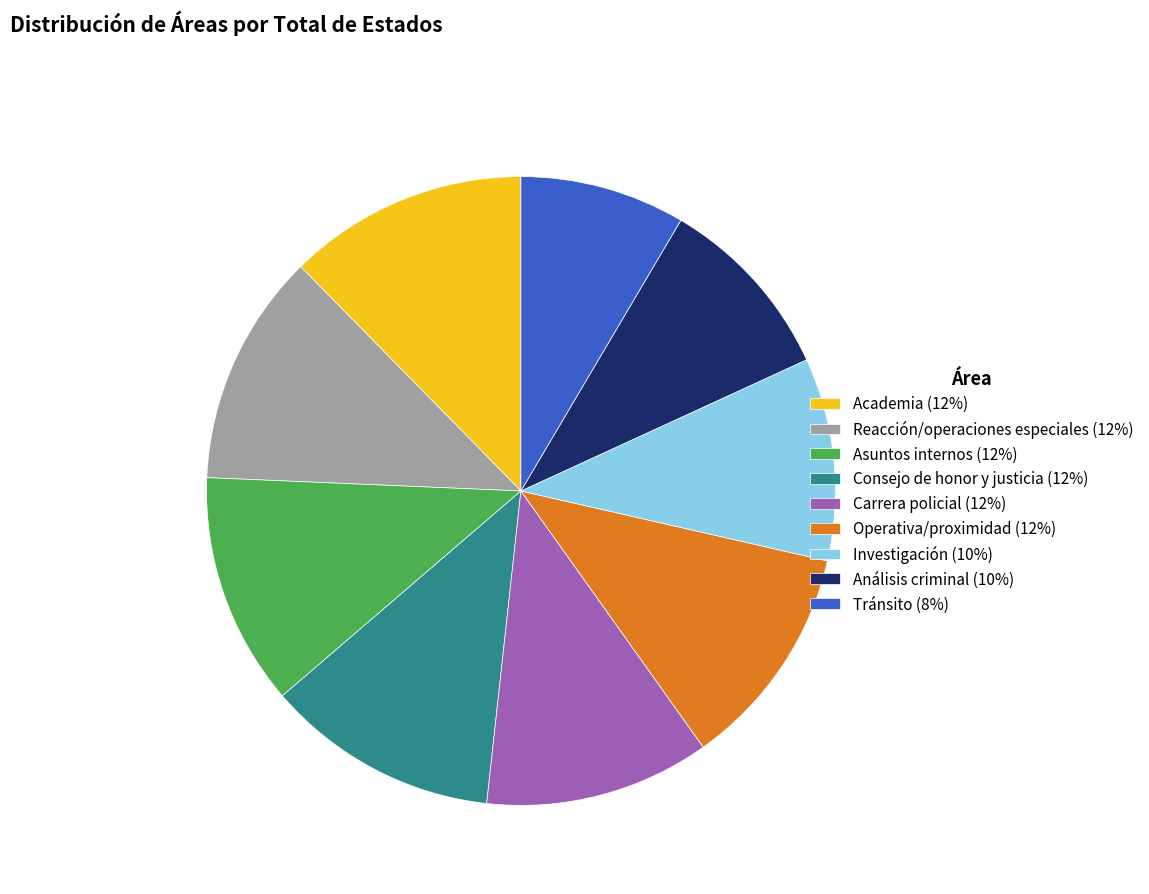

What is the smallest slice in the pie chart?

Tránsito